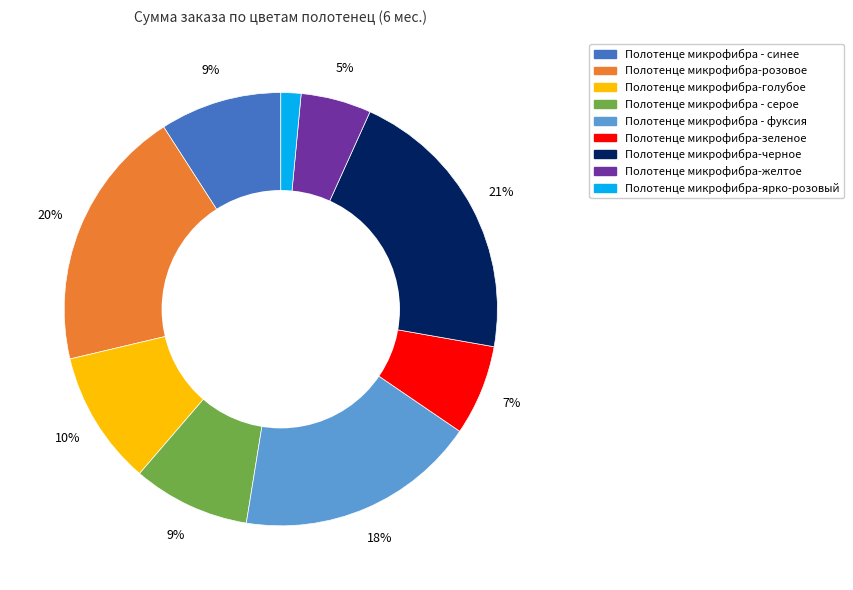

To the nearest percent, what is the average slice percentage?

11%